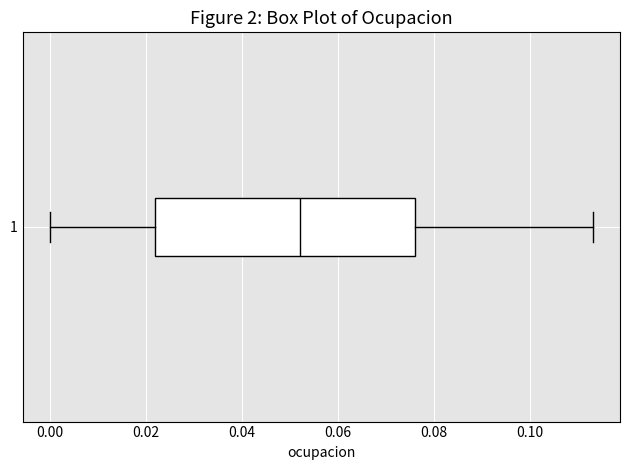

Transcribe this box plot: give where the median line is, the range the box spans, and where the two whiskers end, as read against the x-axis. The values are not printed on the chart, so give them approximately, as read against the axis.

median 0.052, box 0.022 to 0.076, whiskers 0.000 to 0.114